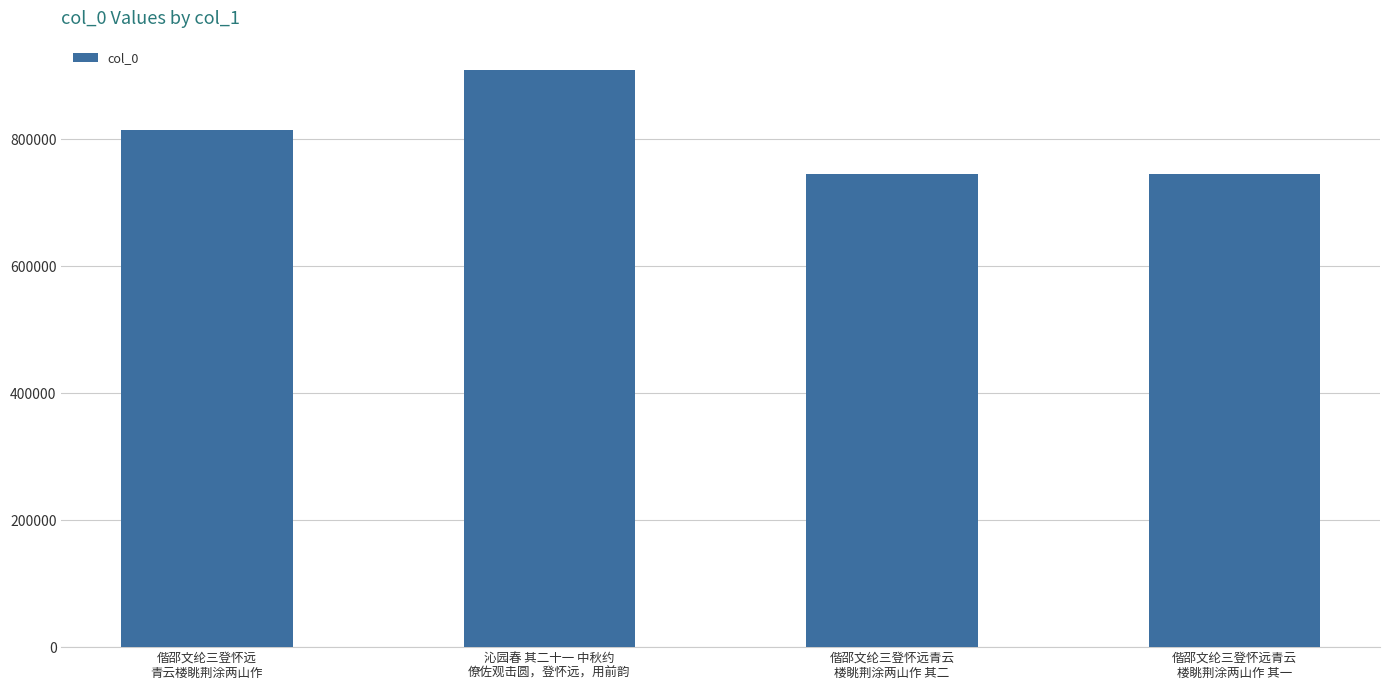

What is the sum of all values?

3213942